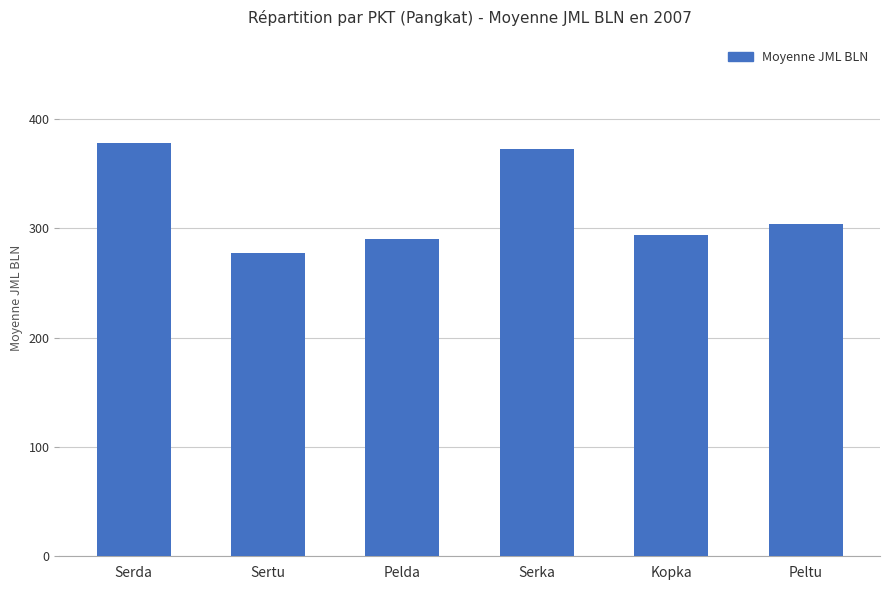

Reading left to right, transcribe all the data shown in this chart.

Serda=378.0	Sertu=277.6	Pelda=289.8	Serka=372.7	Kopka=294.0	Peltu=304.0